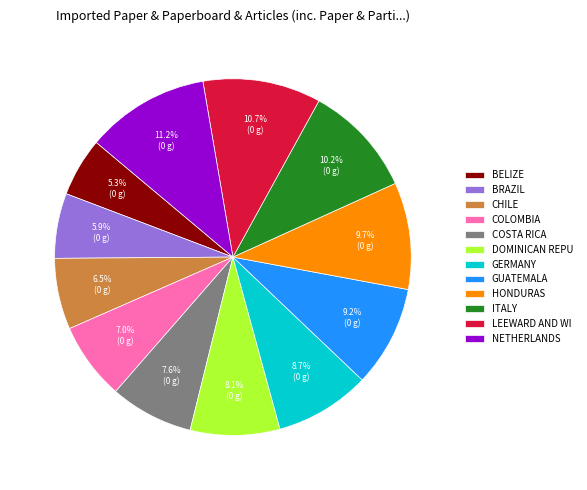

What is the ratio of the value at ITALY to the value at BRAZIL?

1.7